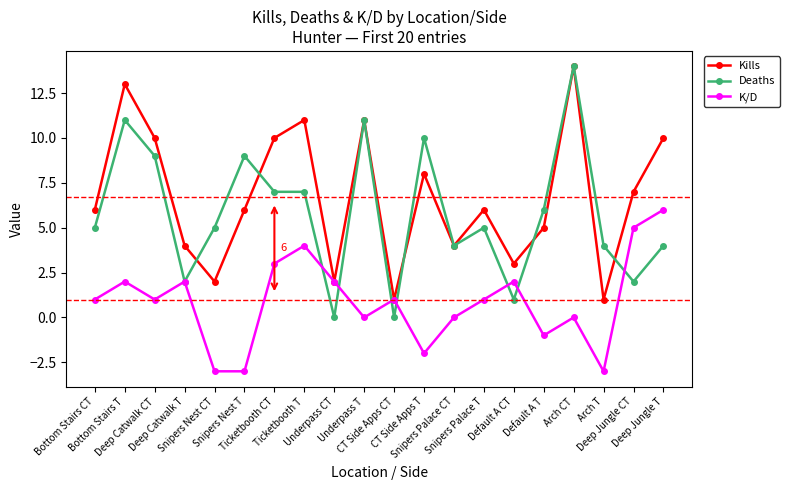

What is the label of the 19th point from the left?

Deep Jungle CT